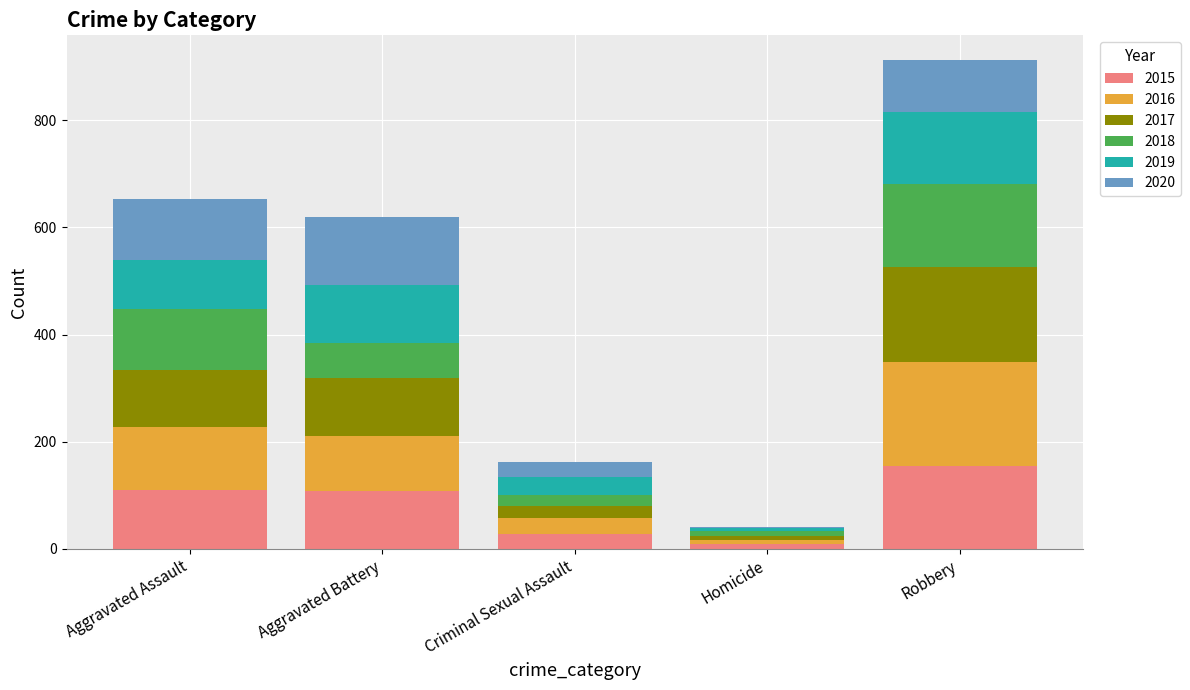

Which category has the highest value in the 2015 series?

Robbery